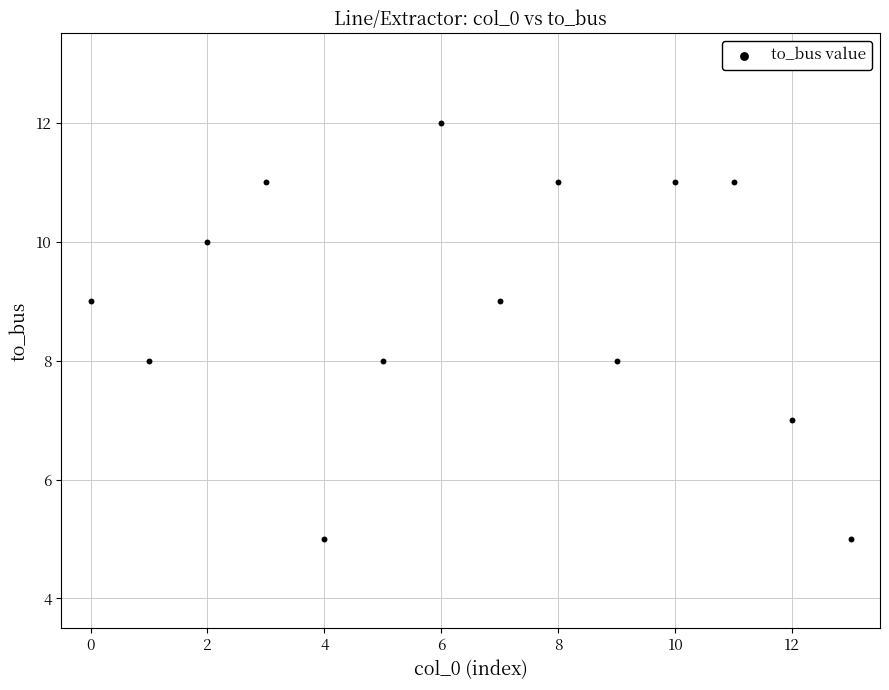

What is the range of Y values (max minus min)?

7